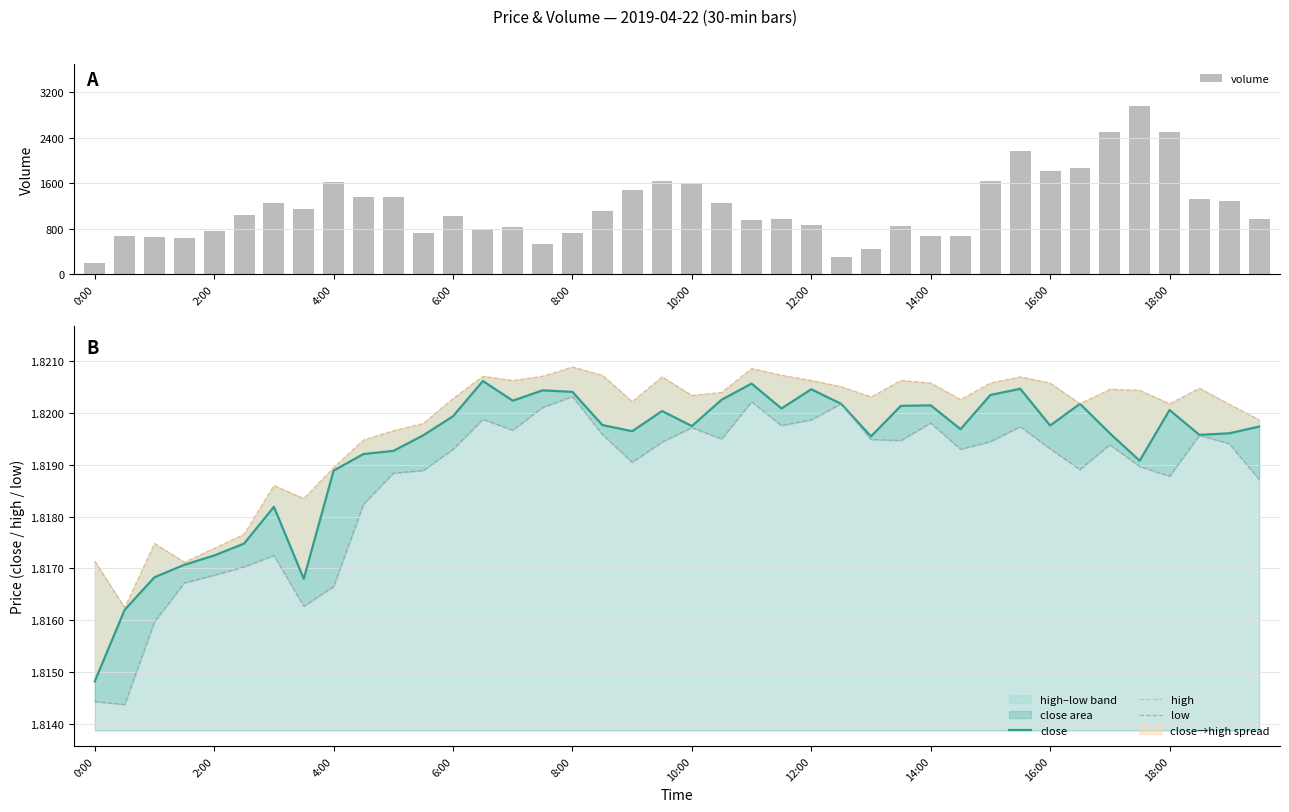

What are all the series names shown in the legend?

volume, close, high, low